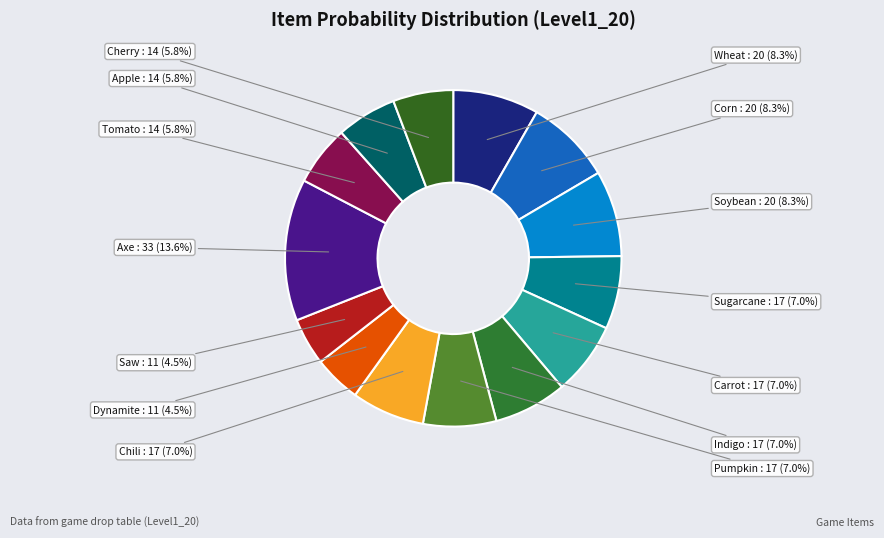

Does Sugarcane represent more than half of the total?

No